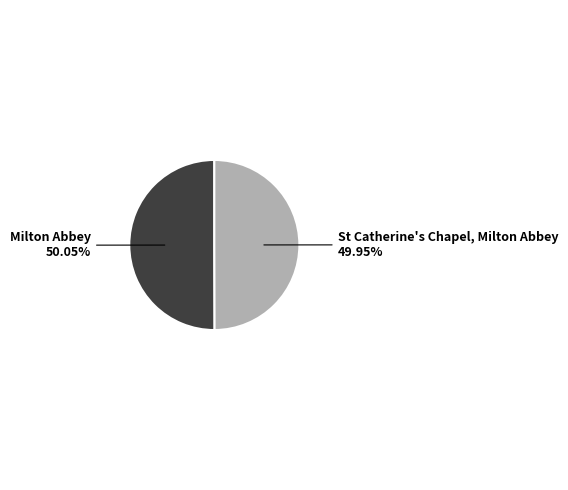

Does any single category account for the majority?

Yes